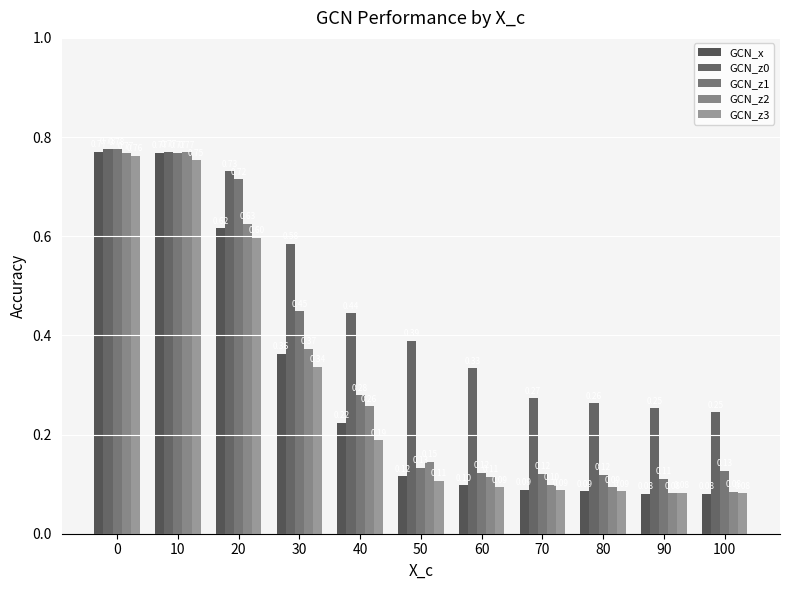

Is the value of GCN_x at 100 greater than the value of GCN_z3 at 10?

No